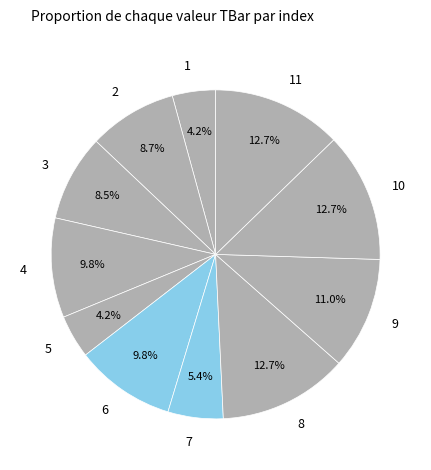

How many segments does this pie chart have?

11